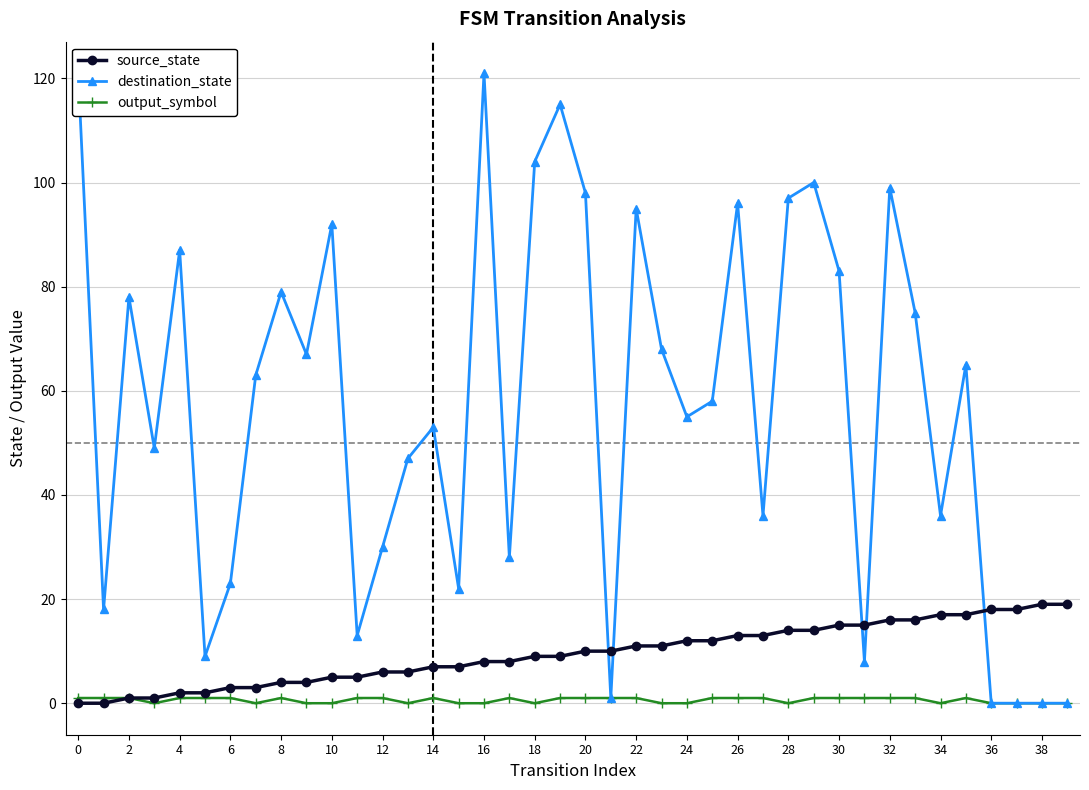

Reading right to left, what are all the values shown in this chart?

source_state: 19	19	18	18	17	17	16	16	15	15	14	14	13	13	12	12	11	11	10	10	9	9	8	8	7	7	6	6	5	5	4	4	3	3	2	2	1	1	0	0
destination_state: 0	0	0	0	65	36	75	99	8	83	100	97	36	96	58	55	68	95	1	98	115	104	28	121	22	53	47	30	13	92	67	79	63	23	9	87	49	78	18	121
output_symbol: 0	0	0	0	1	0	1	1	1	1	1	0	1	1	1	0	0	1	1	1	1	0	1	0	0	1	0	1	1	0	0	1	0	1	1	1	0	1	1	1